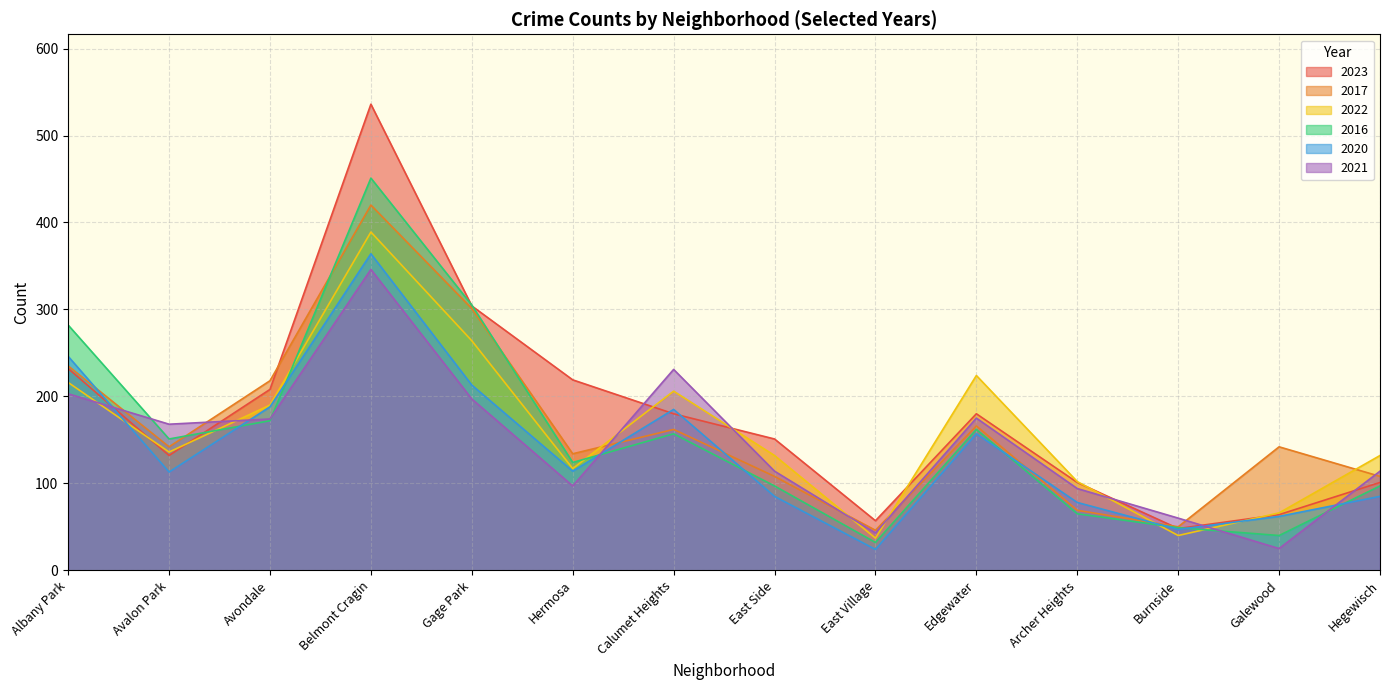

How many lines are shown in the chart?

6